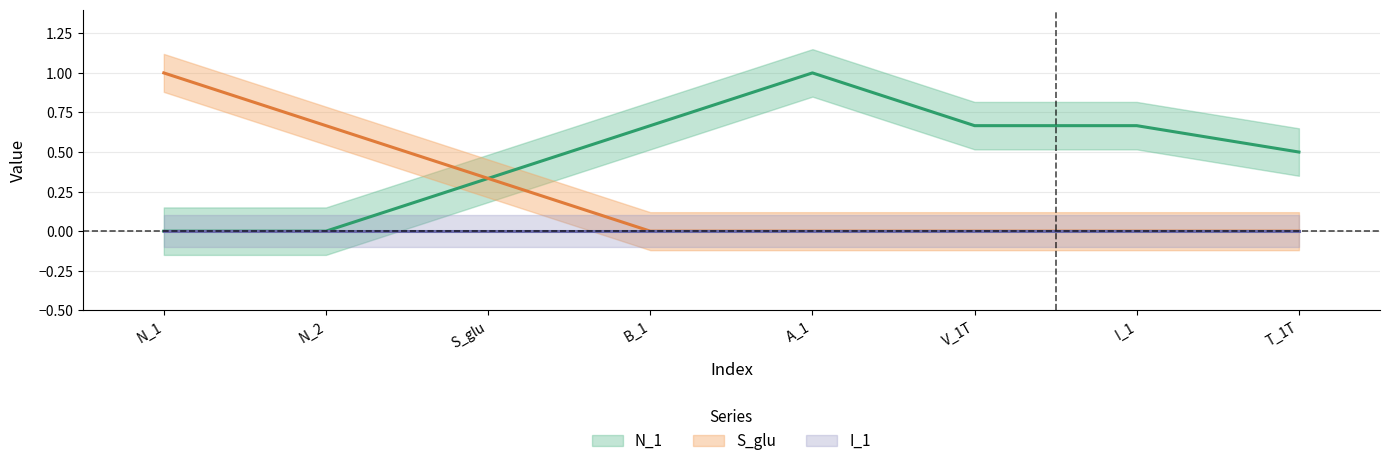

True or false: N_1 has a value of 1 at A_1.

False